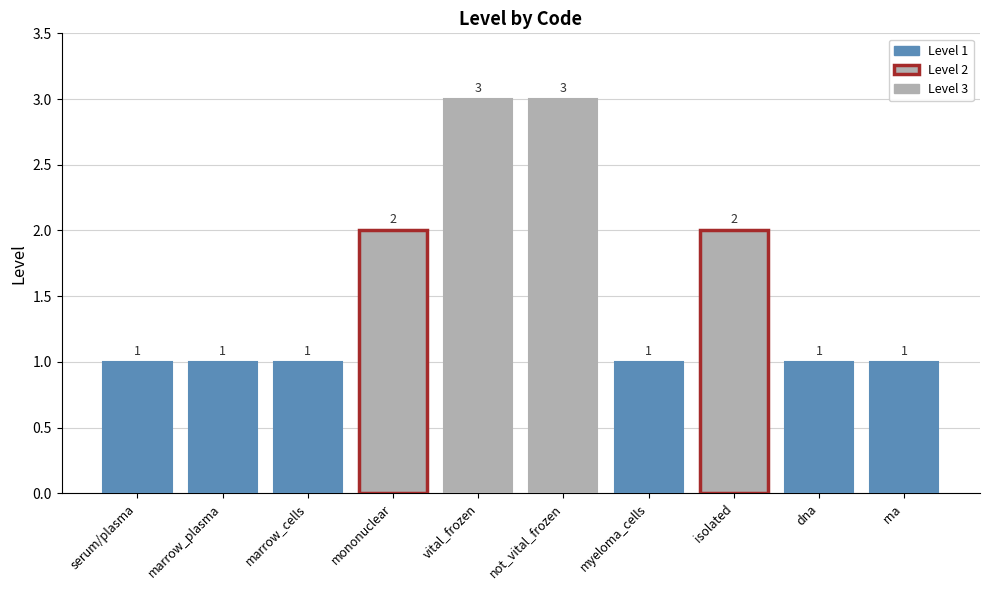

What is the difference between the maximum and minimum values?

2